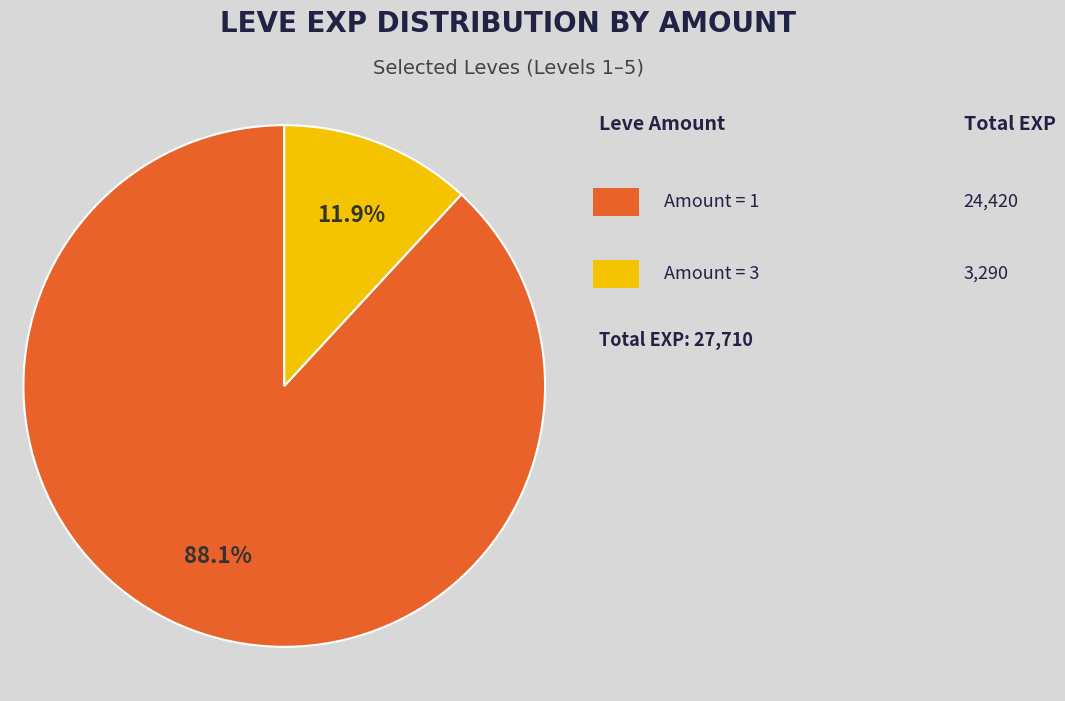

Is there a majority slice in this chart?

Yes